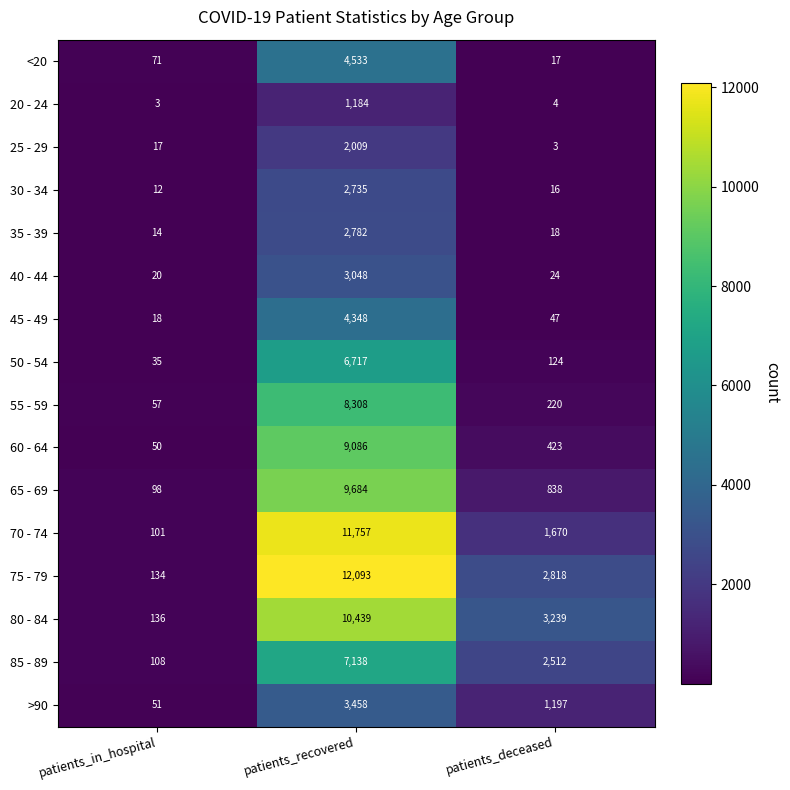

Is it true that 25 - 29 equals 1 at patients_deceased?

False